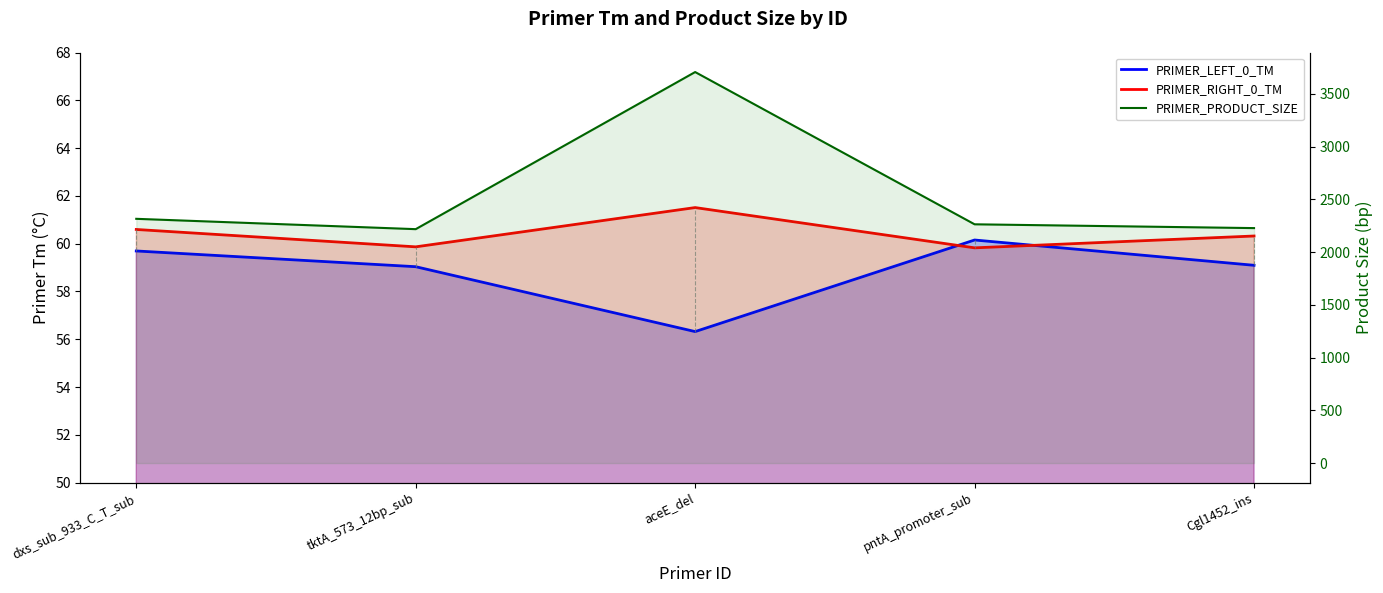

What is the sum of the PRIMER_RIGHT_0_TM values at aceE_del and dxs_sub_933_C_T_sub?

122.1